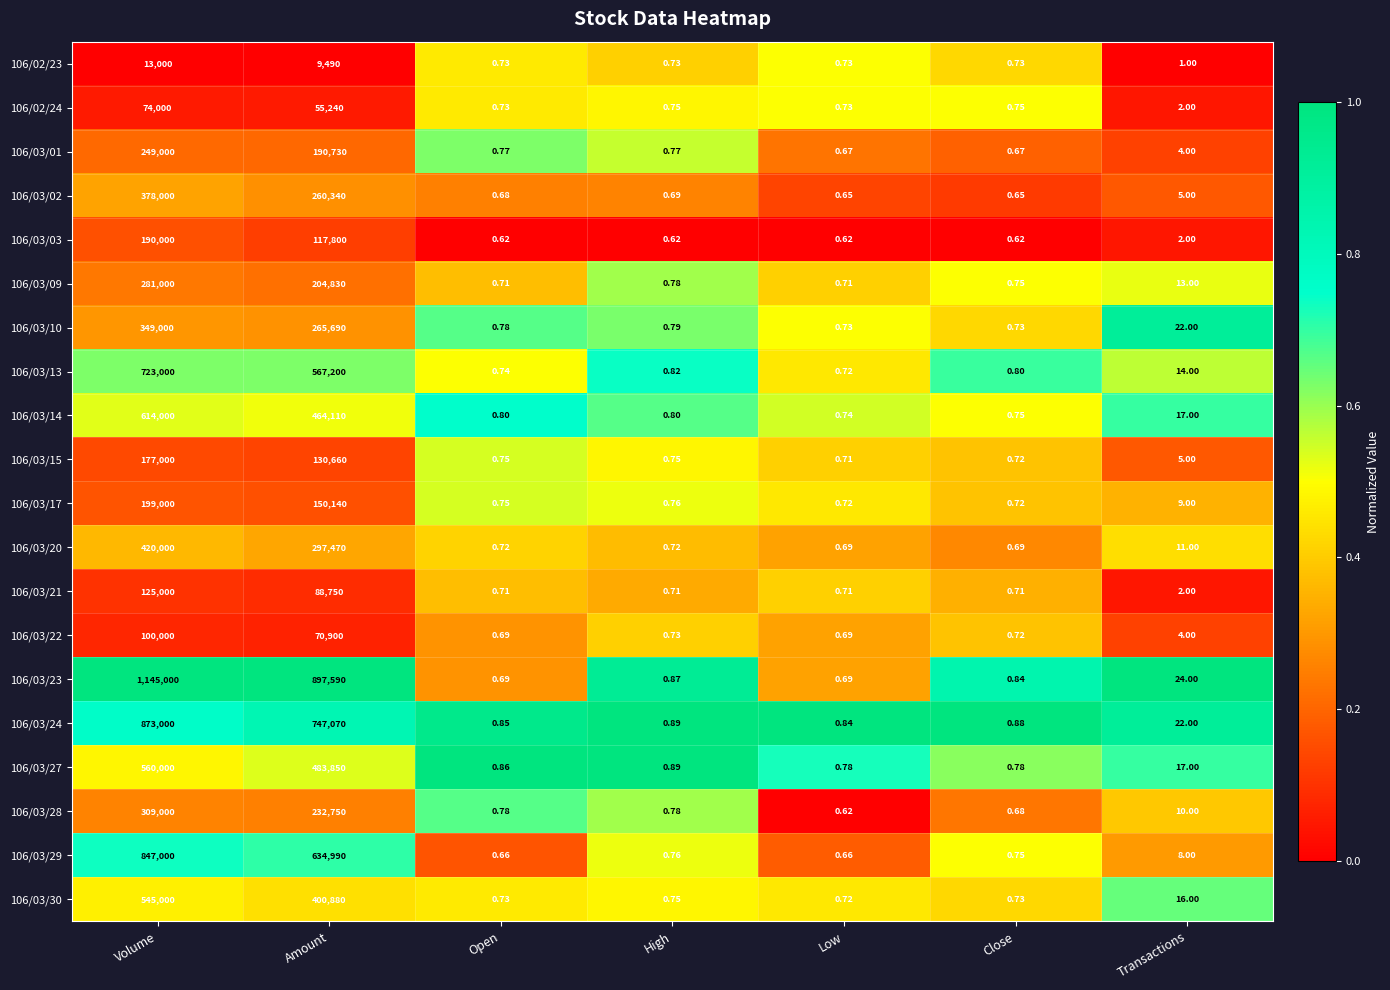

At which label does 106/03/02 reach its peak?

Volume